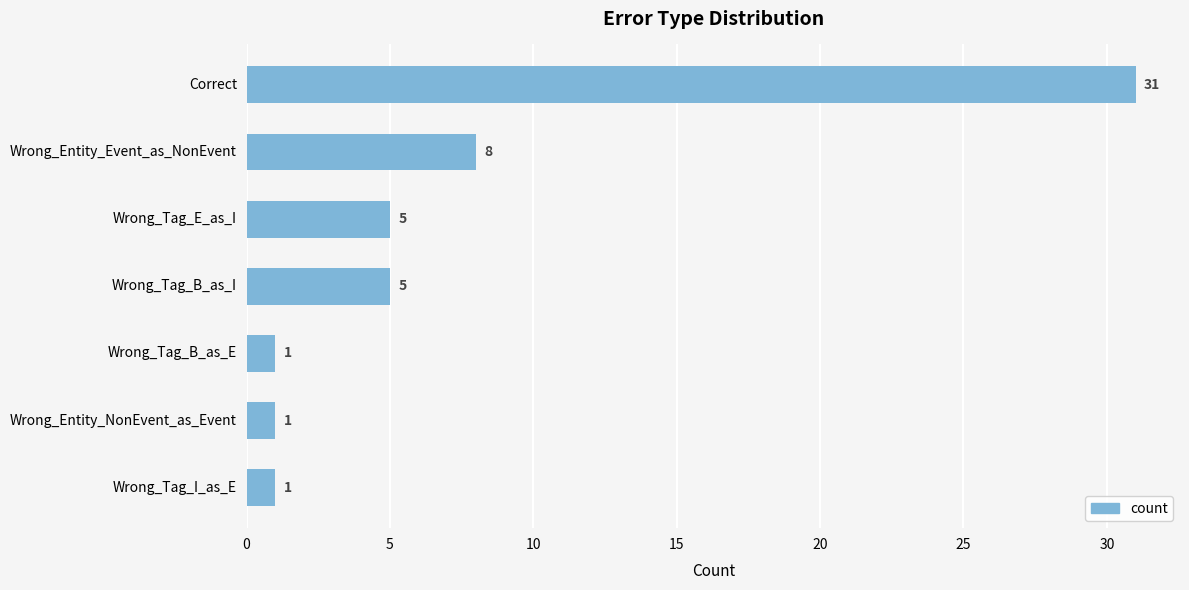

How many values are between 1 and 8?

6